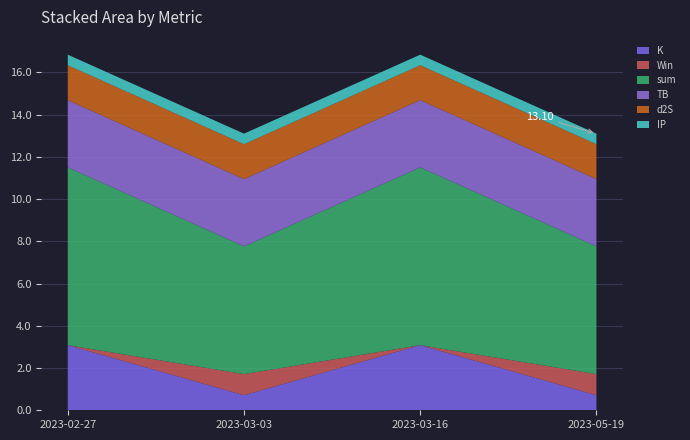

Reading left to right, what are all the values shown in this chart?

K: 3.1	0.7	3.1	0.7
Win: 0.0	1.0	0.0	1.0
sum: 8.4	6.0	8.4	6.0
TB: 3.2	3.2	3.2	3.2
d2S: 1.7	1.7	1.7	1.7
IP: 0.5	0.5	0.5	0.5